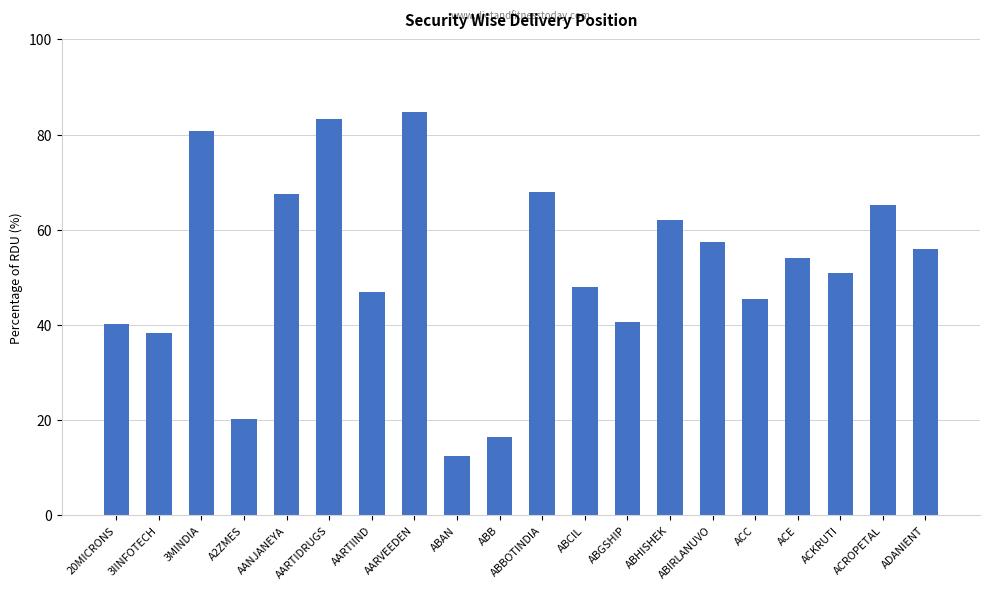

What value does the data have at AANJANEYA?

67.5